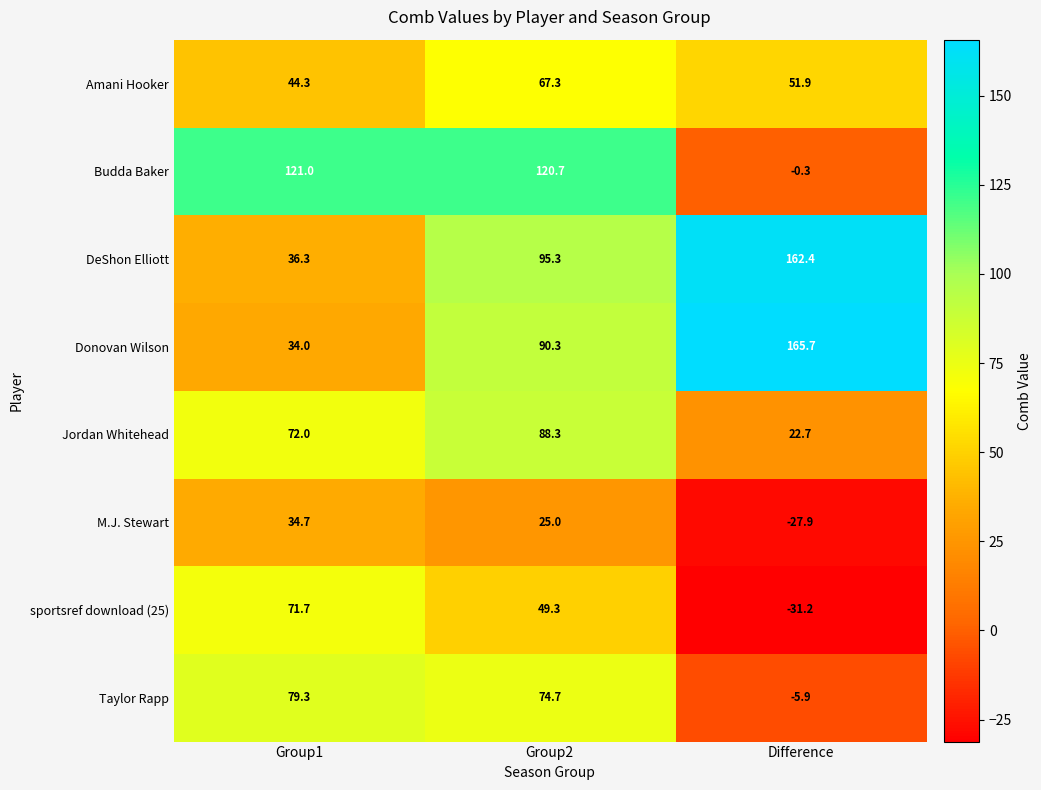

List the series in order of their peak value, highest first.

Donovan Wilson, DeShon Elliott, Budda Baker, Jordan Whitehead, Taylor Rapp, sportsref download (25), Amani Hooker, M.J. Stewart